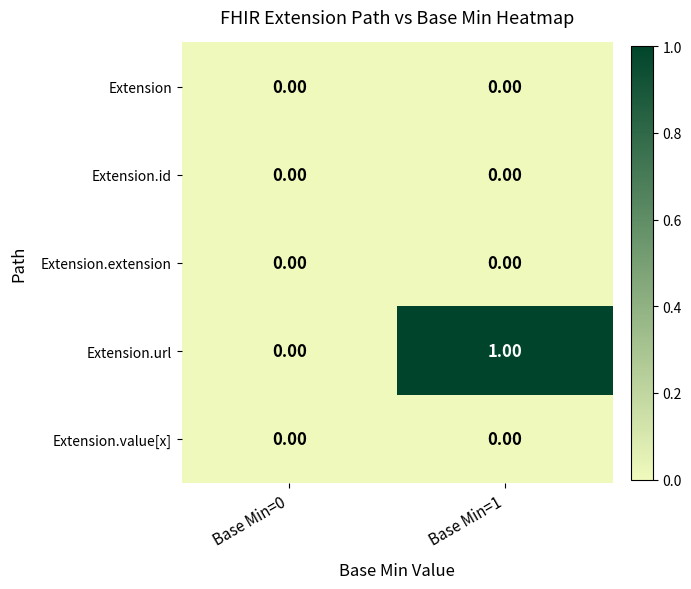

List the labels in order of Extension.url value, smallest first.

Base Min=0, Base Min=1